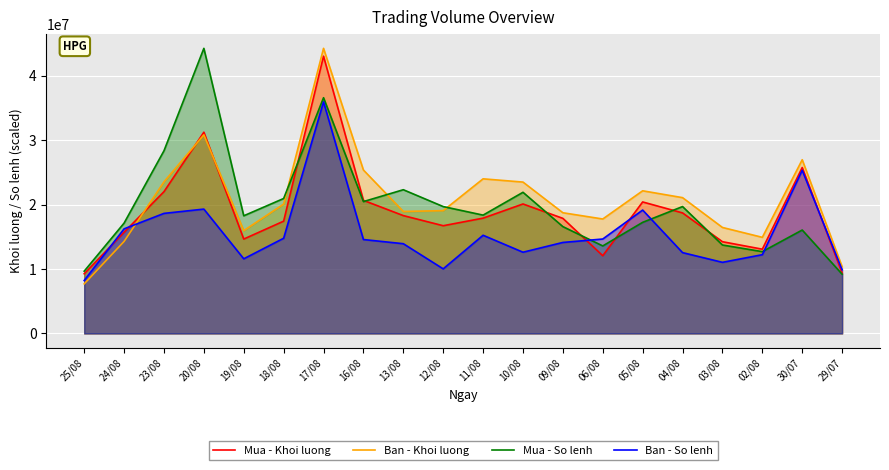

What is the spread (max minus min) of values at 25/08?

1969993.6